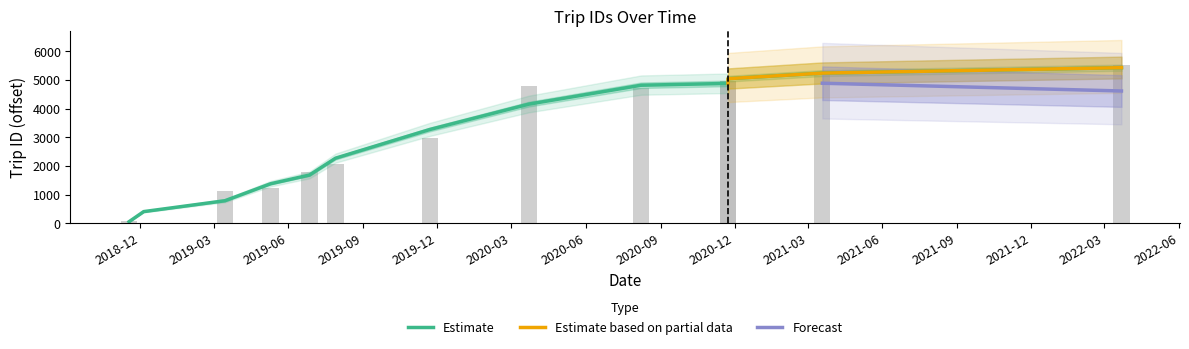

Are the bars grouped side by side (vs. stacked)?

No